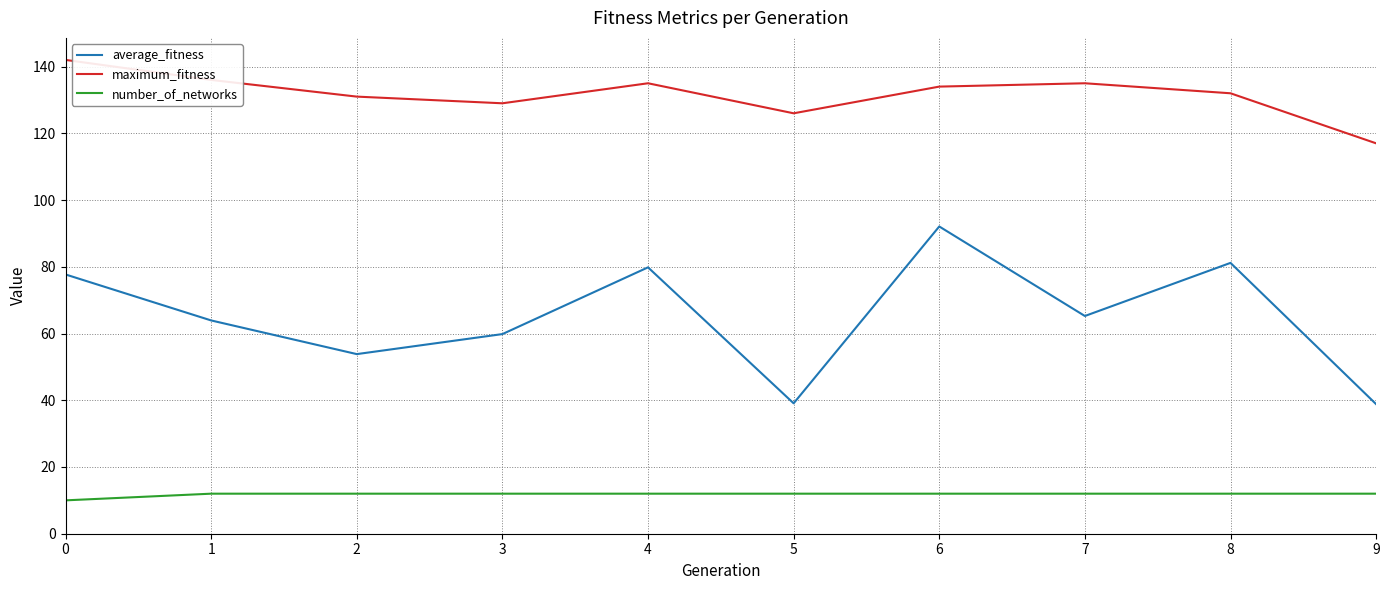

At how many categories does at least one series exceed 116?

10